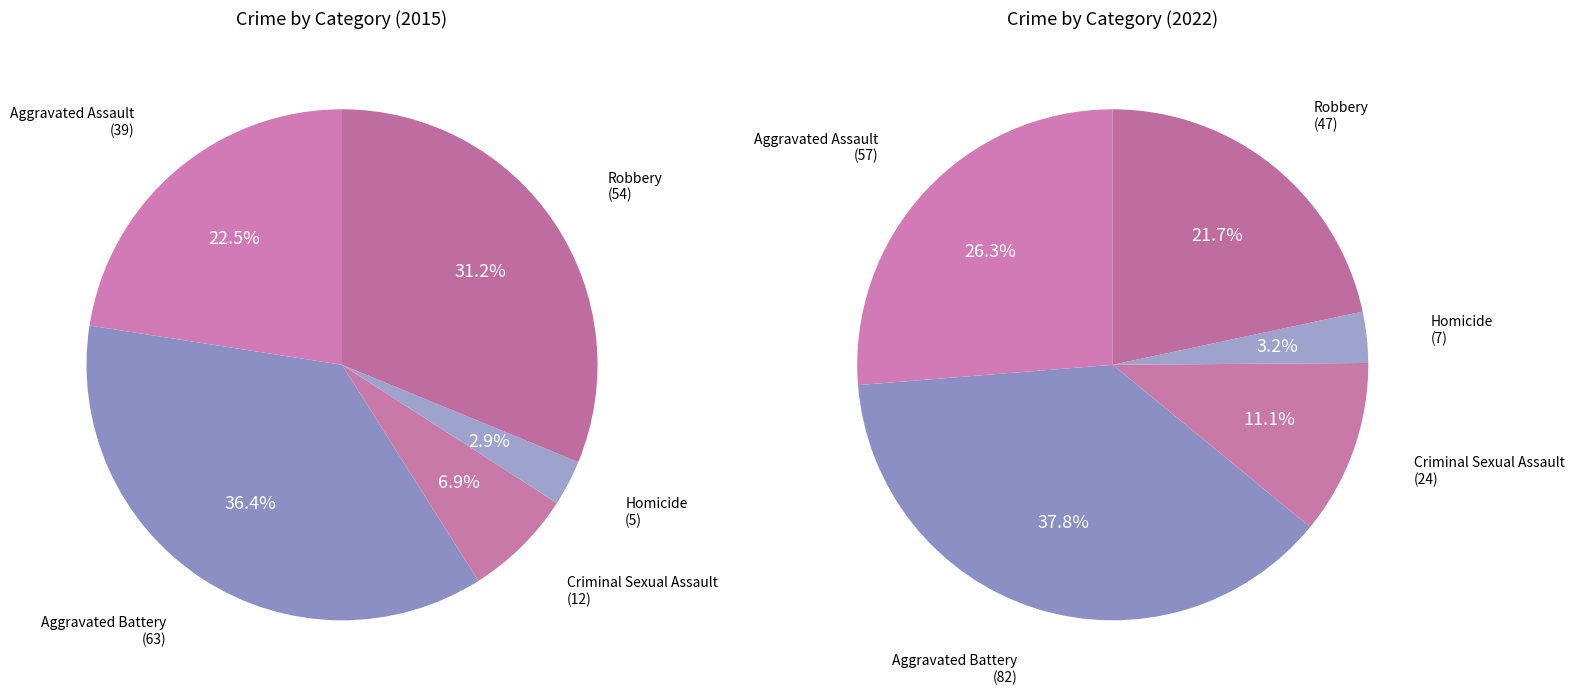

Which slice is the largest?

Aggravated Battery